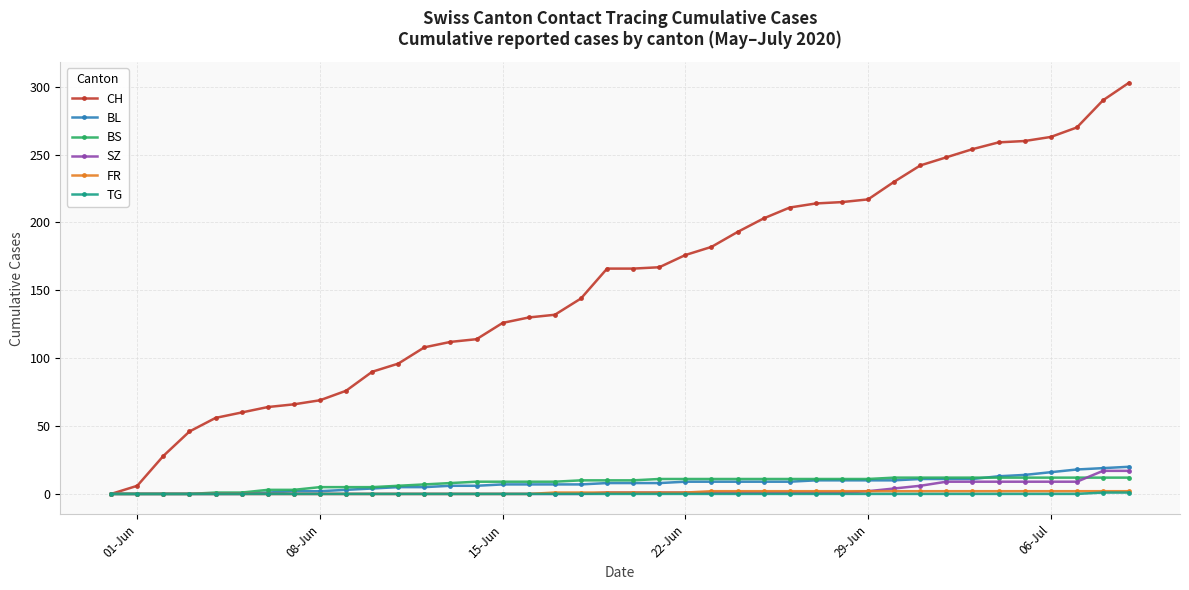

Which series has the widest spread of values?

CH